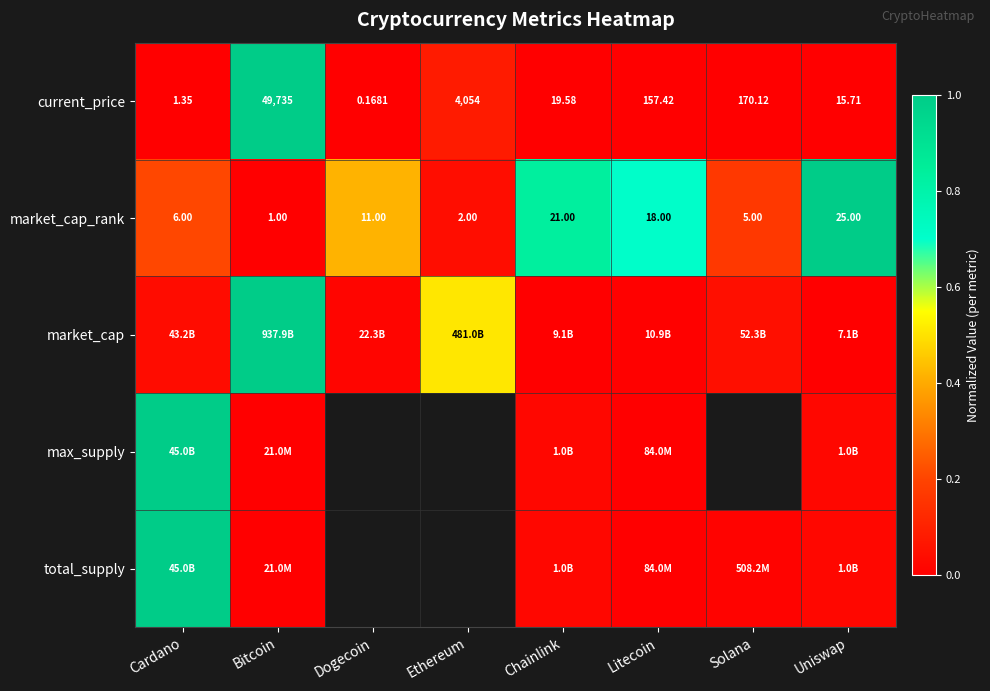

List the labels in order of market_cap_rank value, smallest first.

Bitcoin, Ethereum, Solana, Cardano, Dogecoin, Litecoin, Chainlink, Uniswap